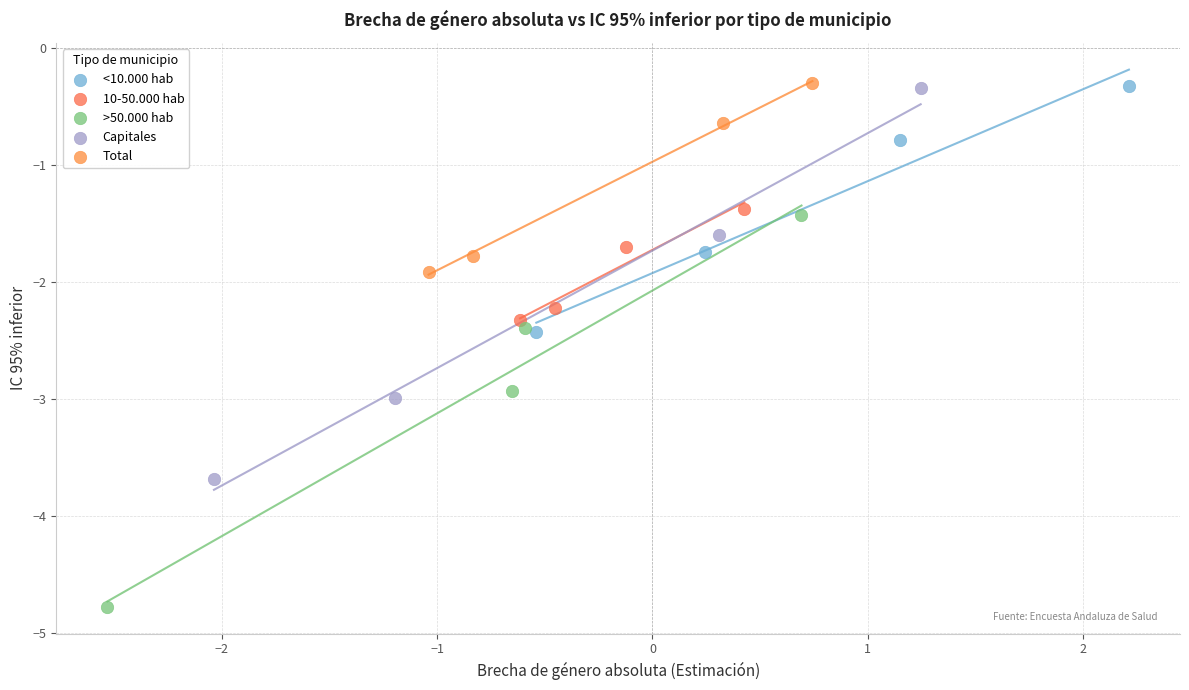

Which series contains the lowest Y value?

>50.000 hab